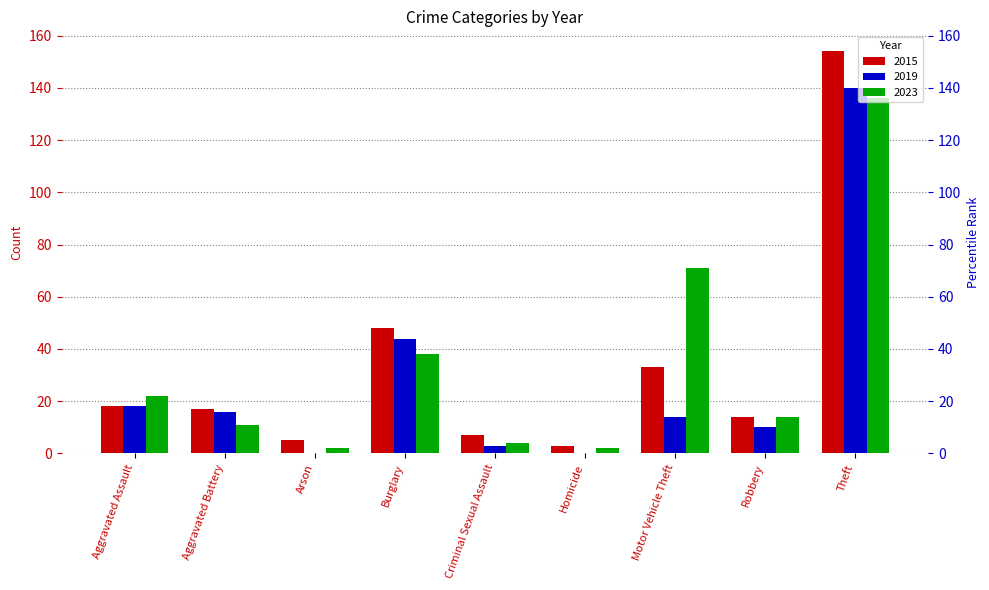

Which series changed the most between Aggravated Assault and Theft?

2015